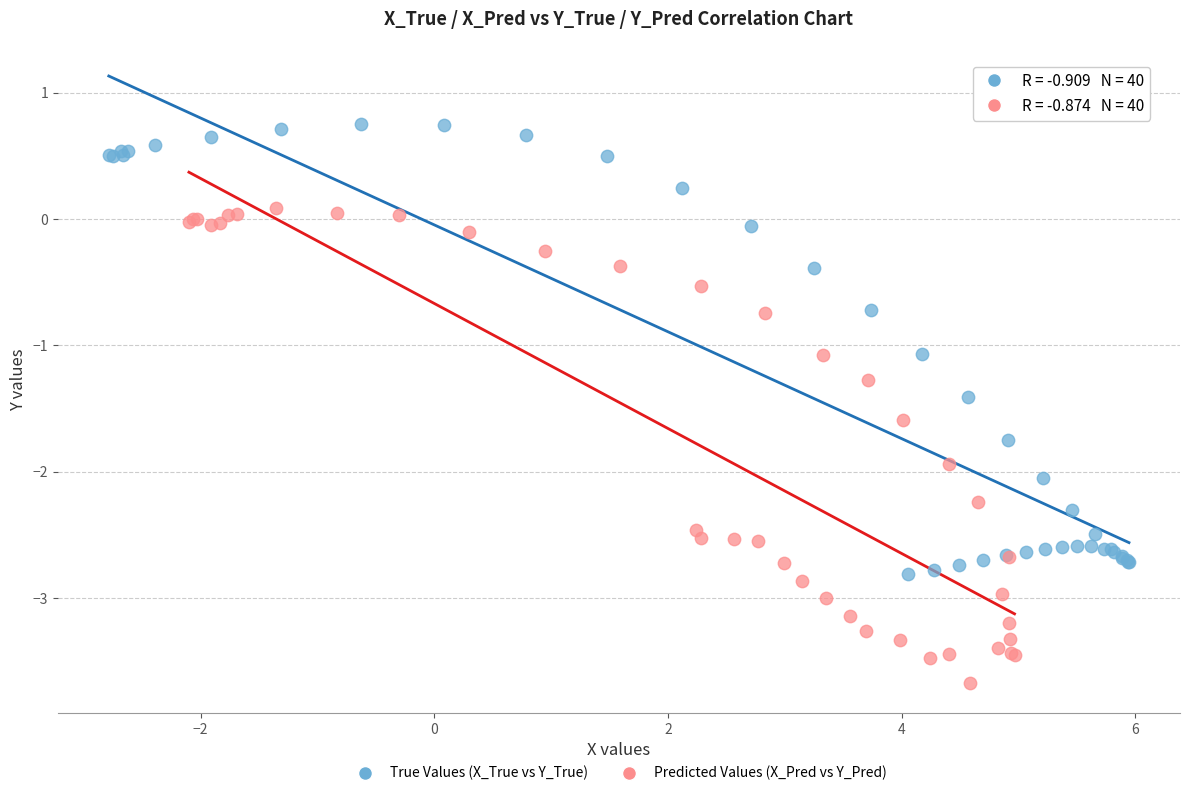

Which series reaches the minimum Y coordinate?

Predicted Values (X_Pred vs Y_Pred)